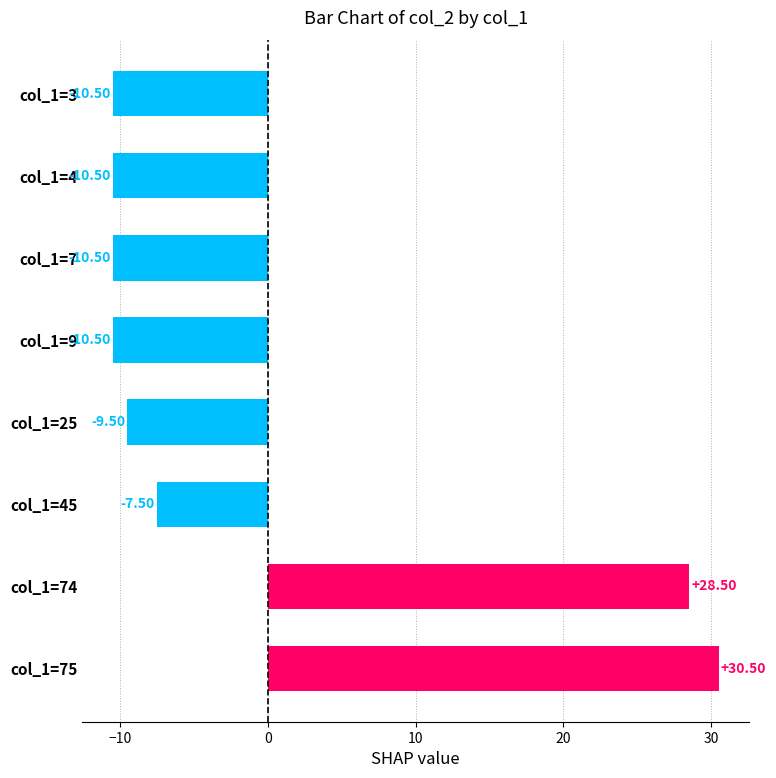

What is the greatest value displayed?

30.5